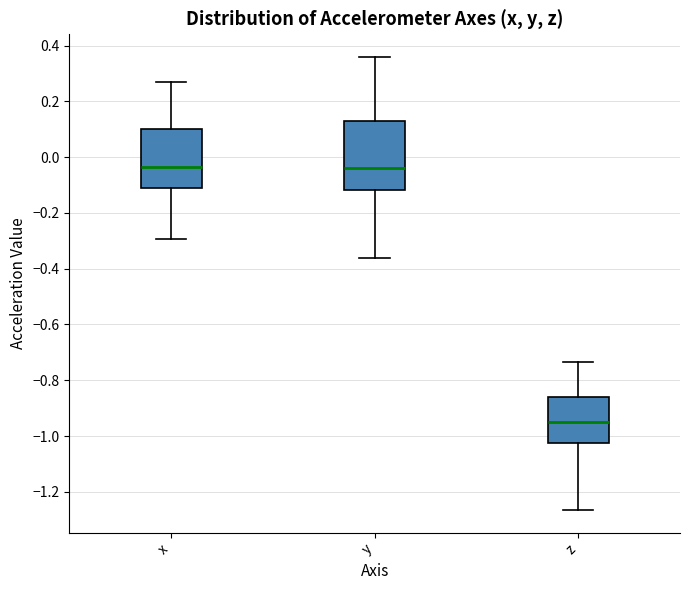

Reading left to right, read every box against the y-axis: the position of its median line, the range the box covers, and the ends of its whiskers. The values are not printed on the chart, so give them approximately, as read against the axis.

x: median -0.04, box -0.12 to 0.10, whiskers -0.30 to 0.26
y: median -0.04, box -0.12 to 0.12, whiskers -0.36 to 0.36
z: median -0.96, box -1.02 to -0.86, whiskers -1.26 to -0.74